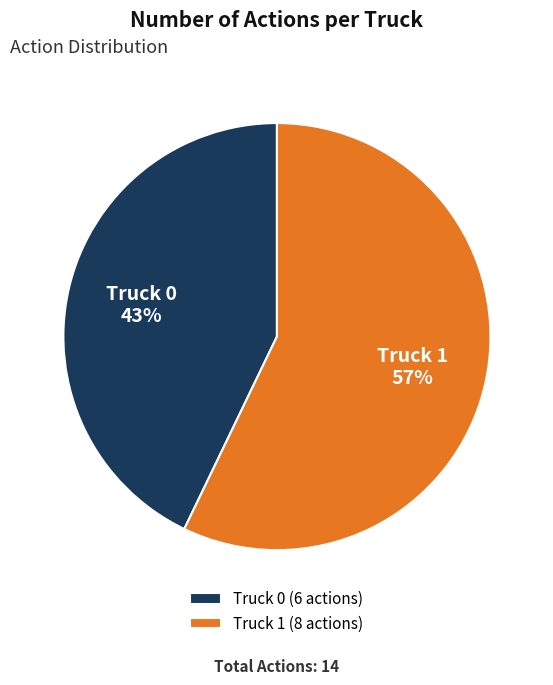

Rank the categories by value from highest to lowest.

Truck 1, Truck 0